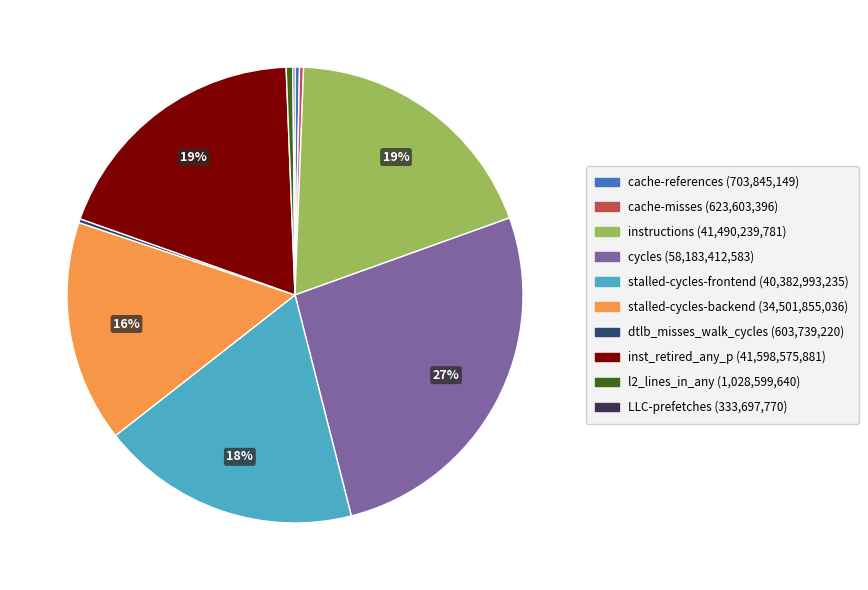

To the nearest percent, what is the combined percentage of stalled-cycles-backend and stalled-cycles-frontend?

34%